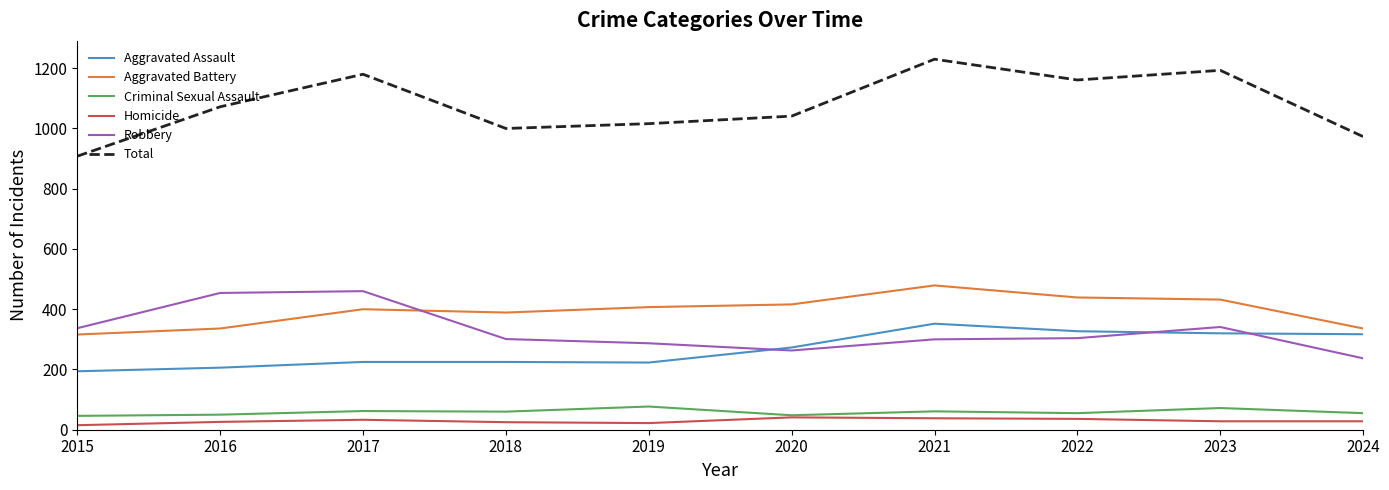

Which category has the highest value in the Aggravated Battery series?

2021